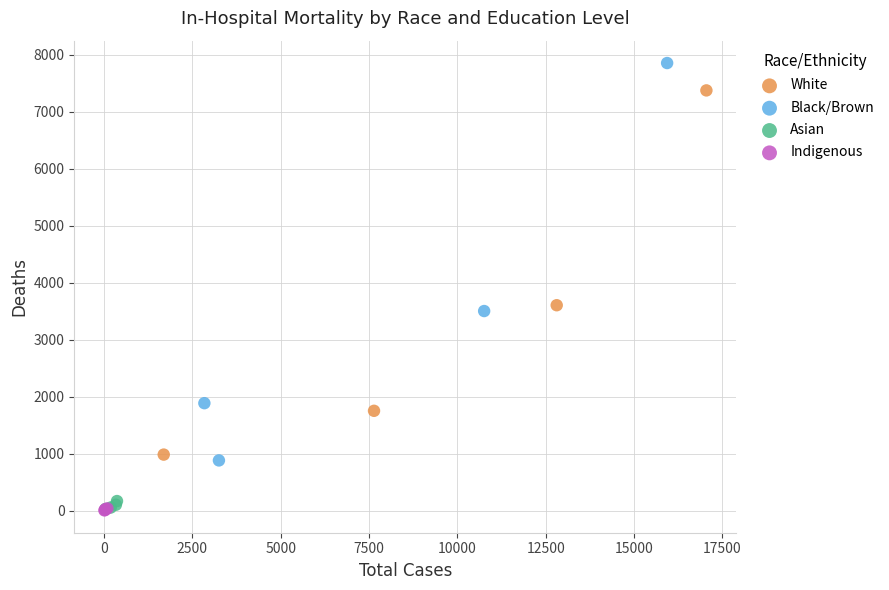

Which series has the largest Y range (max minus min)?

Black/Brown